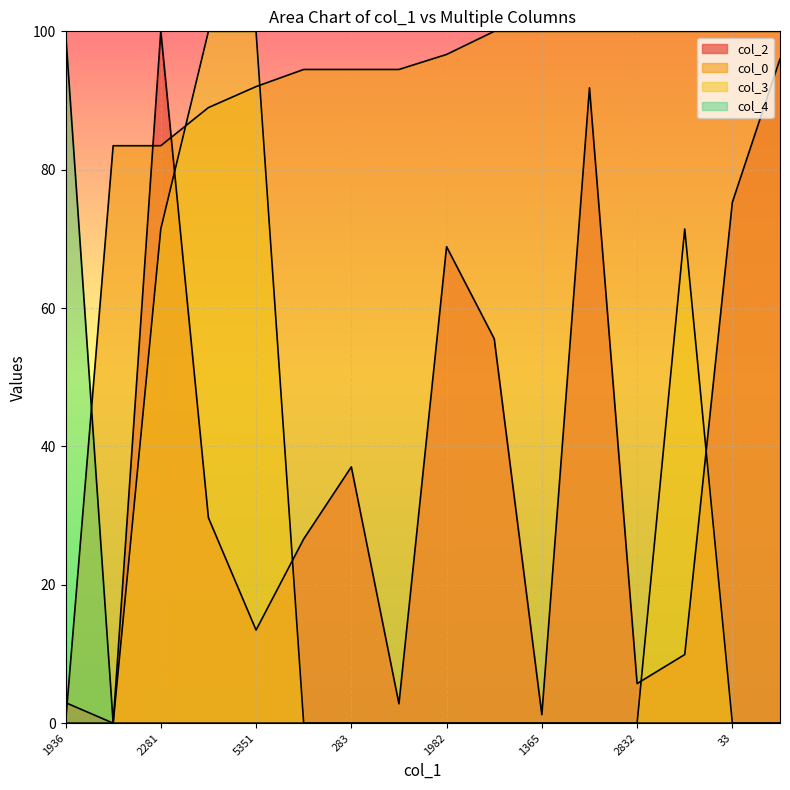

Does the chart display data point markers on the line(s)?

No